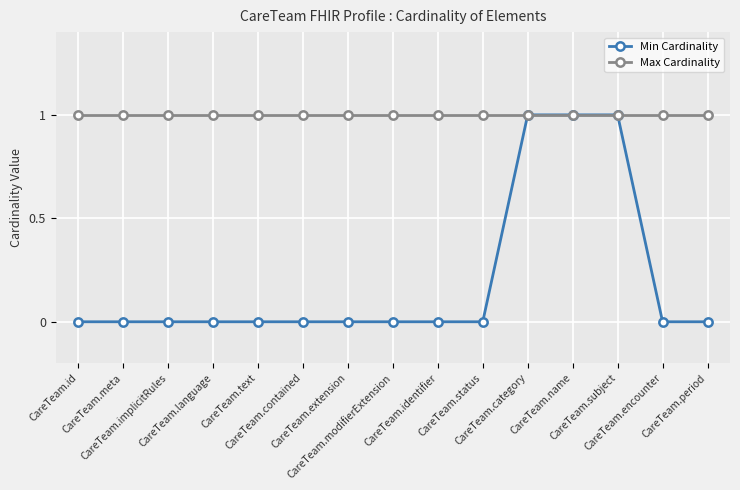

Reading left to right, transcribe all the data shown in this chart.

Min Cardinality: CareTeam.id=0	CareTeam.meta=0	CareTeam.implicitRules=0	CareTeam.language=0	CareTeam.text=0	CareTeam.contained=0	CareTeam.extension=0	CareTeam.modifierExtension=0	CareTeam.identifier=0	CareTeam.status=0	CareTeam.category=1	CareTeam.name=1	CareTeam.subject=1	CareTeam.encounter=0	CareTeam.period=0
Max Cardinality: CareTeam.id=1	CareTeam.meta=1	CareTeam.implicitRules=1	CareTeam.language=1	CareTeam.text=1	CareTeam.contained=1	CareTeam.extension=1	CareTeam.modifierExtension=1	CareTeam.identifier=1	CareTeam.status=1	CareTeam.category=1	CareTeam.name=1	CareTeam.subject=1	CareTeam.encounter=1	CareTeam.period=1